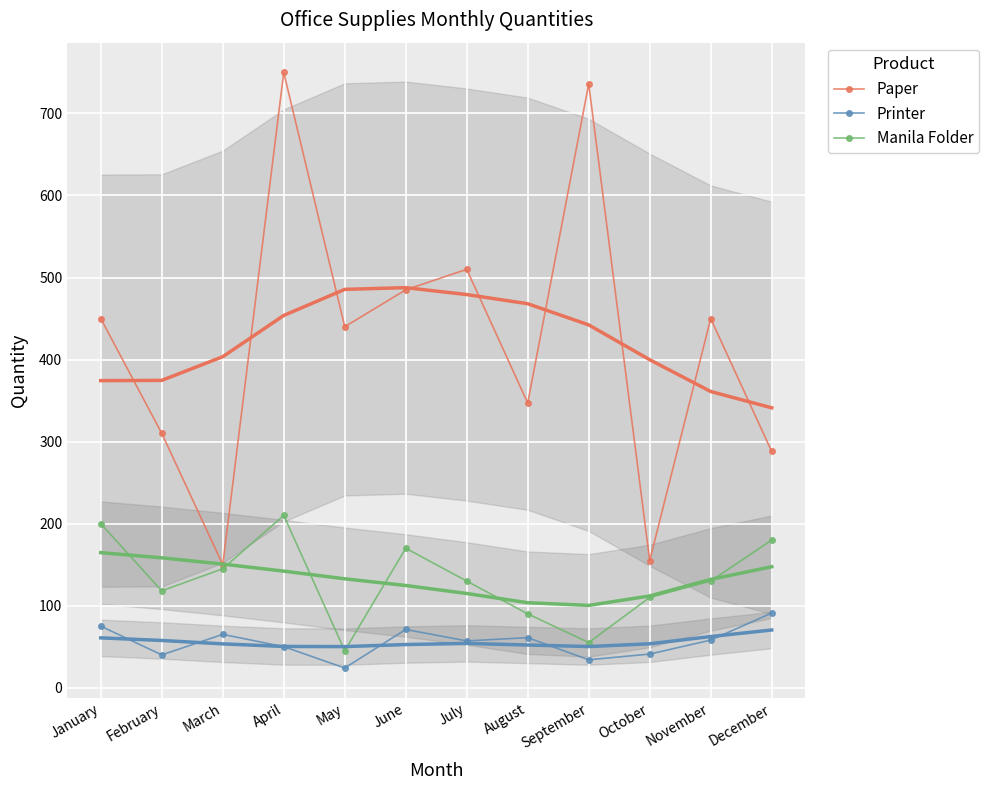

Is this an area chart (filled region under the line)?

No